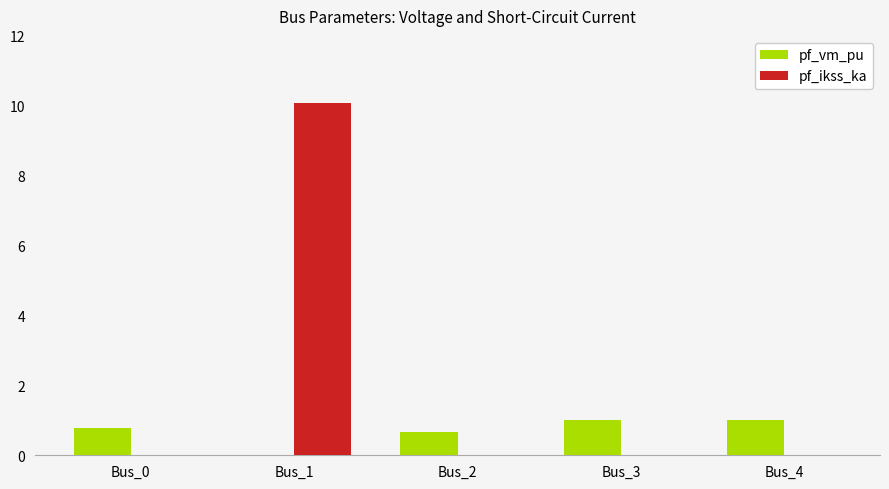

Which series has the largest range (max minus min)?

pf_ikss_ka